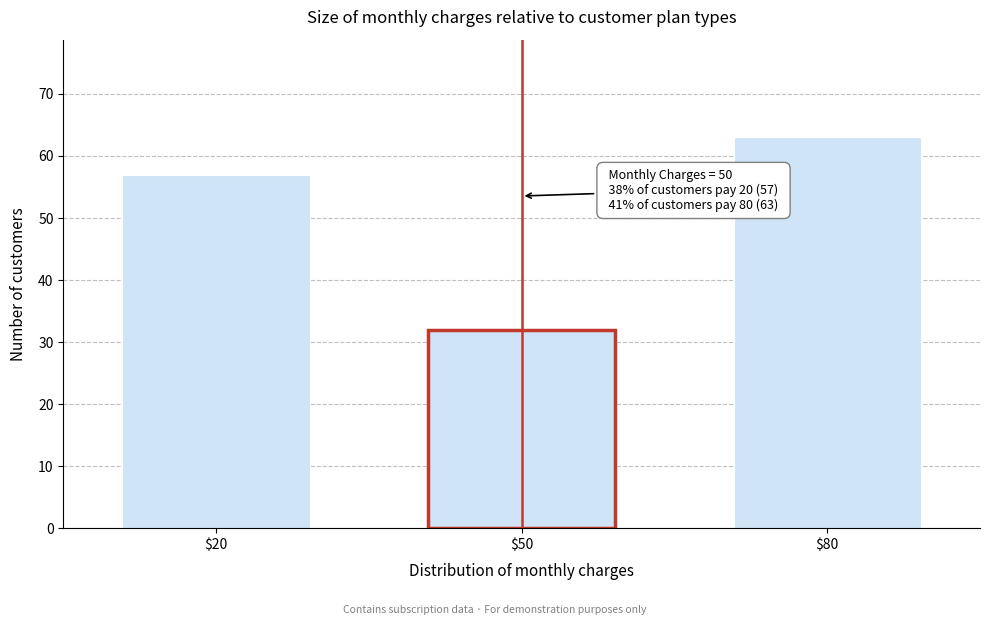

Reading right to left, what are all the values shown in this chart?

63	32	57